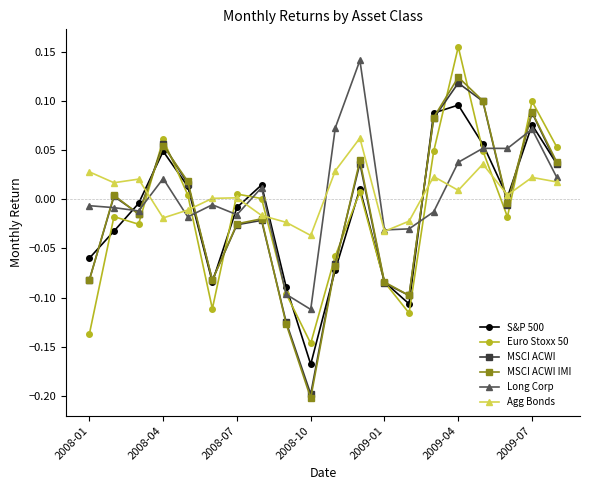

Which series ends up on top after the final intersection of MSCI ACWI and Agg Bonds?

MSCI ACWI